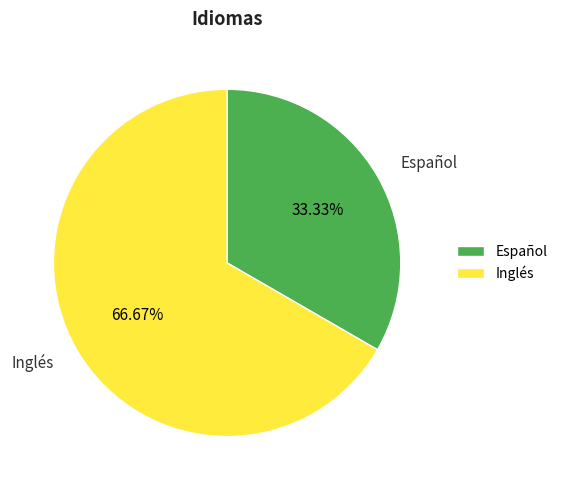

Which category has the smallest portion of the pie?

Español